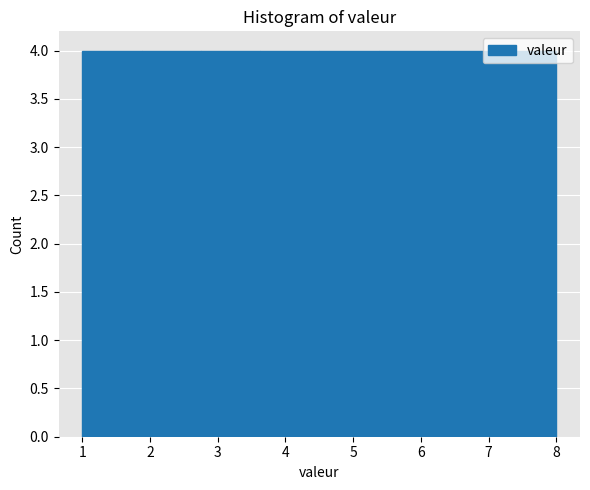

Reading left to right, transcribe this chart: for each bar, give the range it covers on the x-axis and its height. Neither the bar edges nor the heights are printed on the chart, so give them approximately, as read against the axes.

1.0 to 1.9: 4
1.9 to 2.8: 4
2.8 to 3.6: 4
3.6 to 4.5: 4
4.5 to 5.4: 4
5.4 to 6.3: 4
6.3 to 7.1: 4
7.1 to 8.0: 4